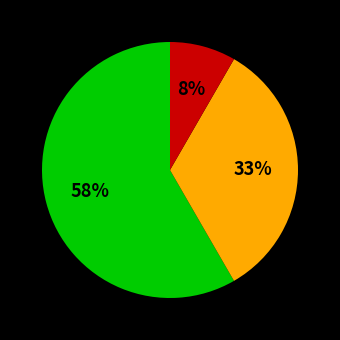

Is there a majority slice in this chart?

Yes